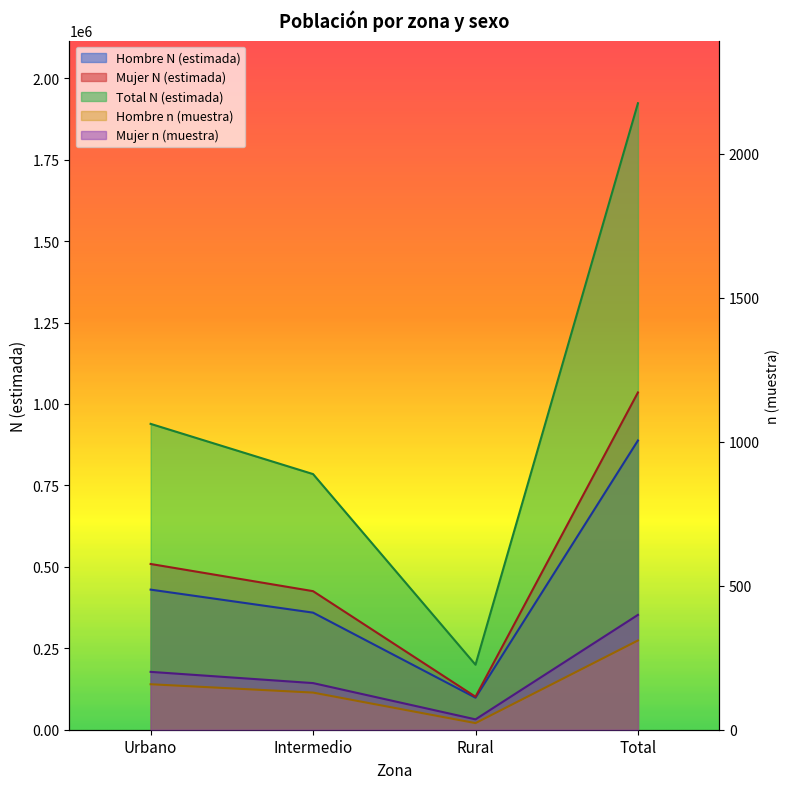

What is the average value of the Mujer n (muestra) series?

200